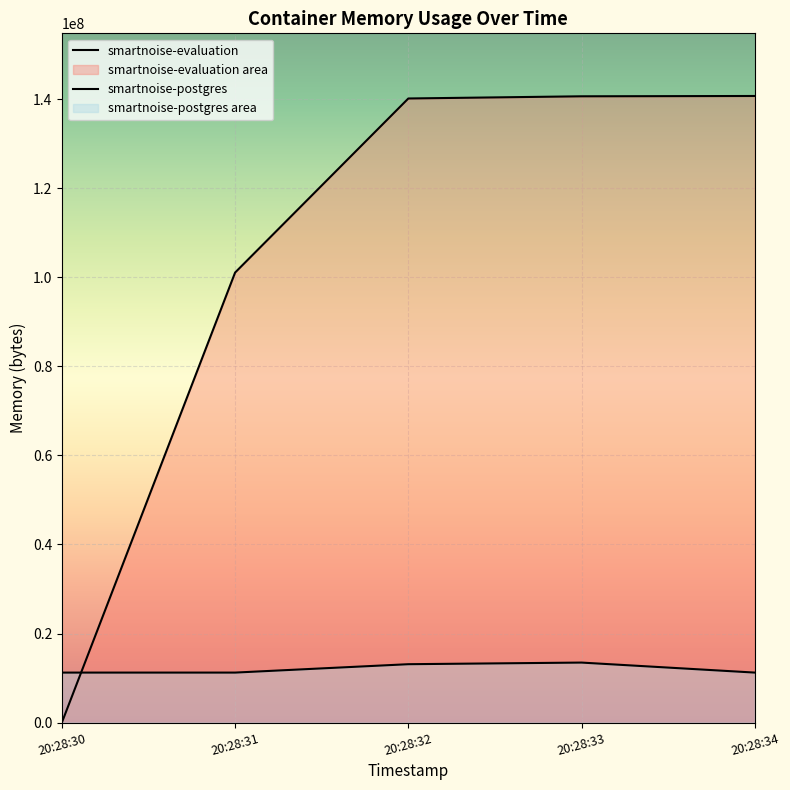

How many data points in smartnoise-postgres are above 11223040?

2